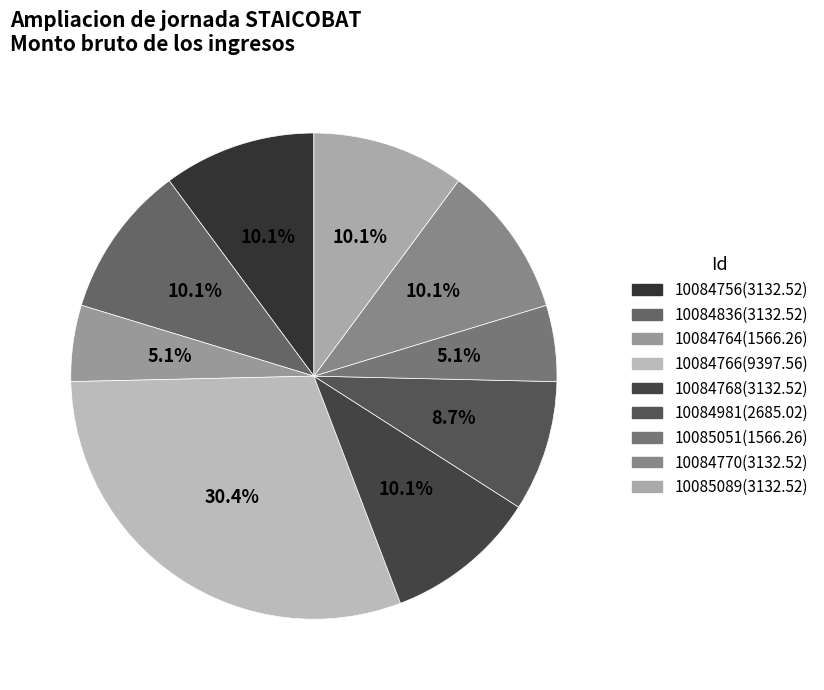

Which slice is the largest?

10084766